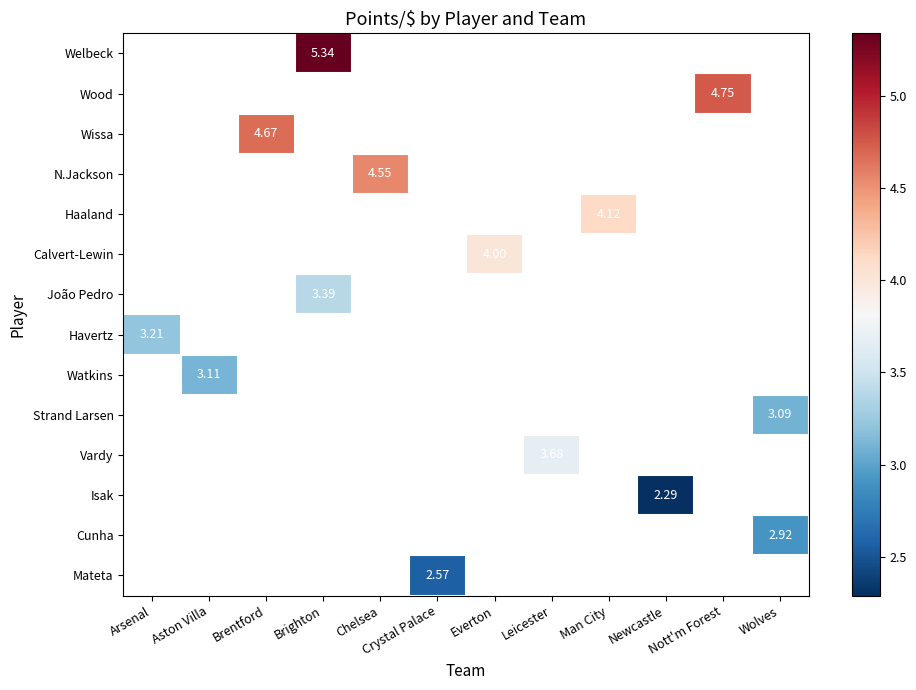

What is the spread (max minus min) of values at Brighton?

1.9